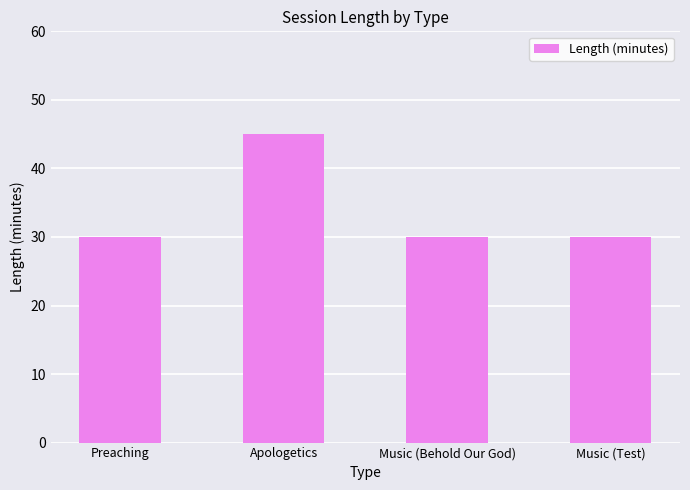

What is the change in value from Apologetics to Music (Behold Our God)?

-15